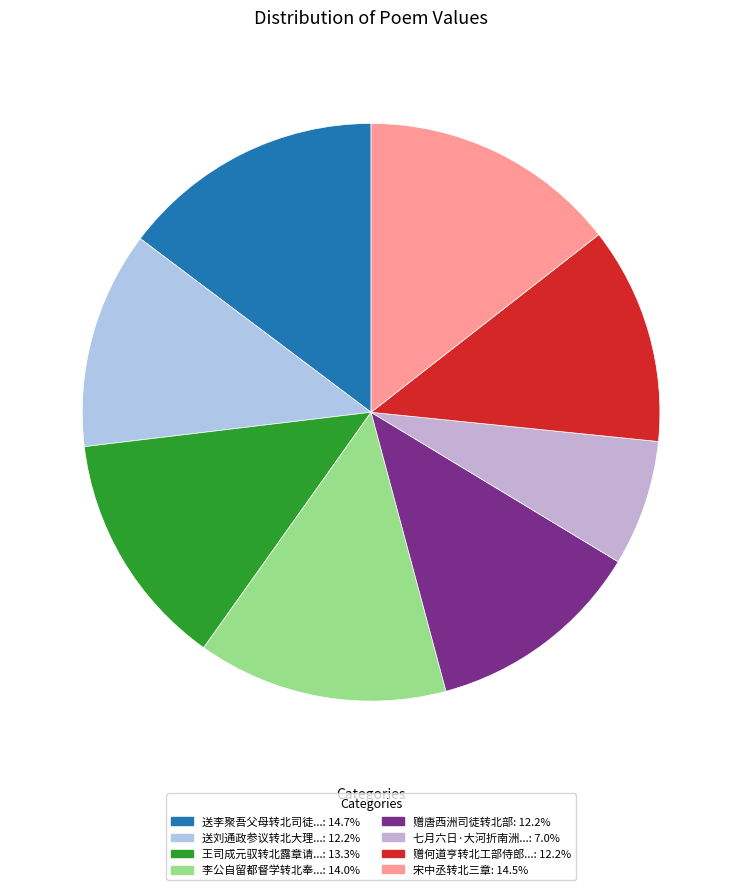

Rank the categories by value from lowest to highest.

七月六日·大河折南洲转北, 赠何道亨转北工部侍郎理易州厂, 赠唐西洲司徒转北部, 送刘通政参议转北大理少卿, 王司成元驭转北露章请告时予乞归之疏已上矣赋此奉问, 李公自留都督学转北奉常有赠, 宋中丞转北三章, 送李聚吾父母转北司徒郎